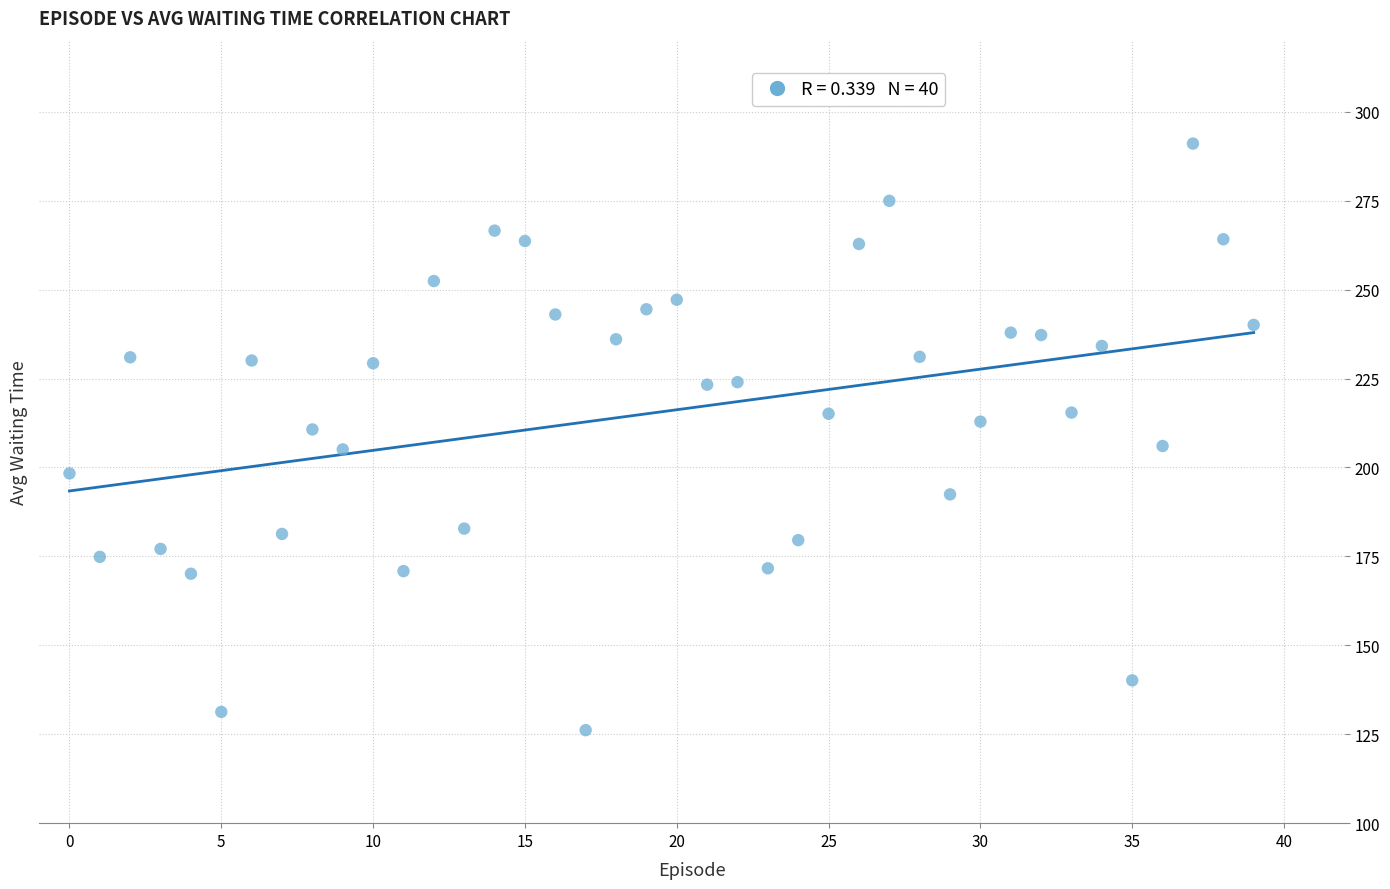

What is the range of Y values (max minus min)?

164.9